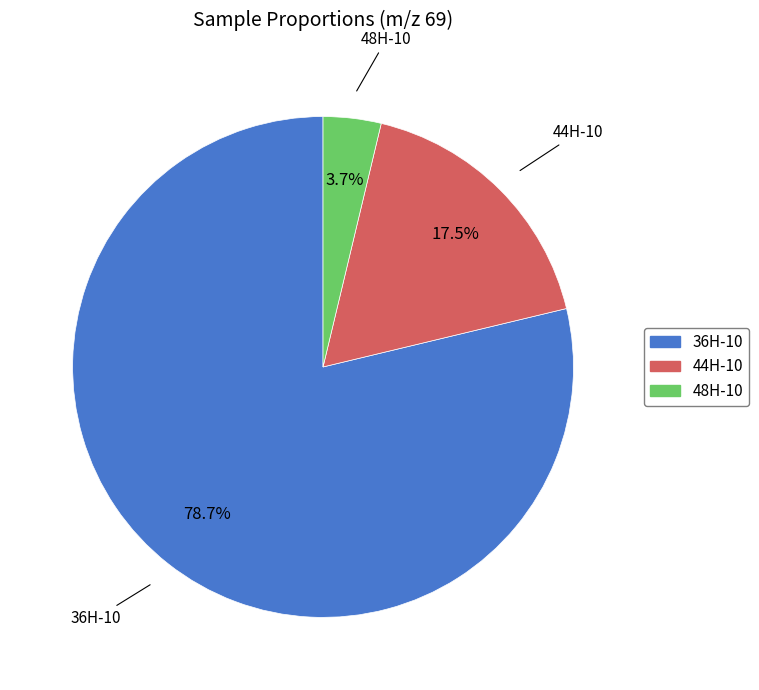

To the nearest percent, what percentage of the pie is 36H-10?

79%